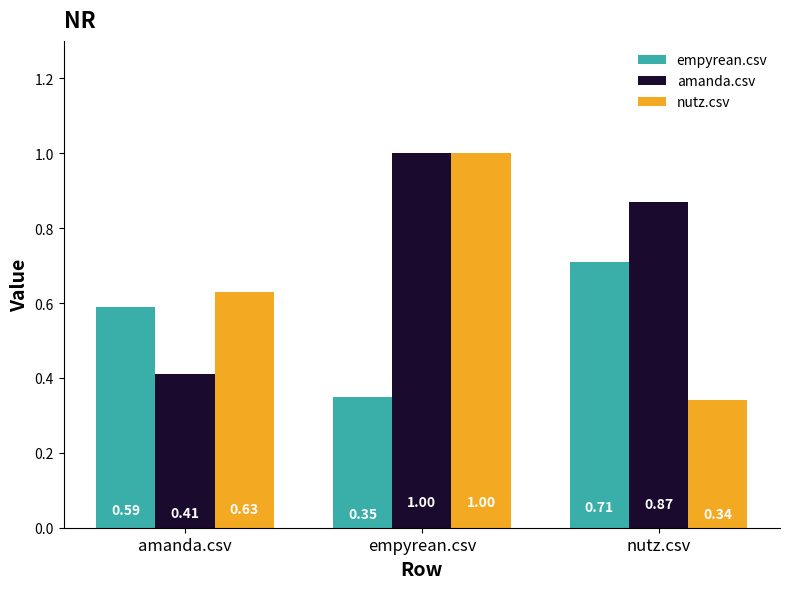

How many bars are there in each group?

3